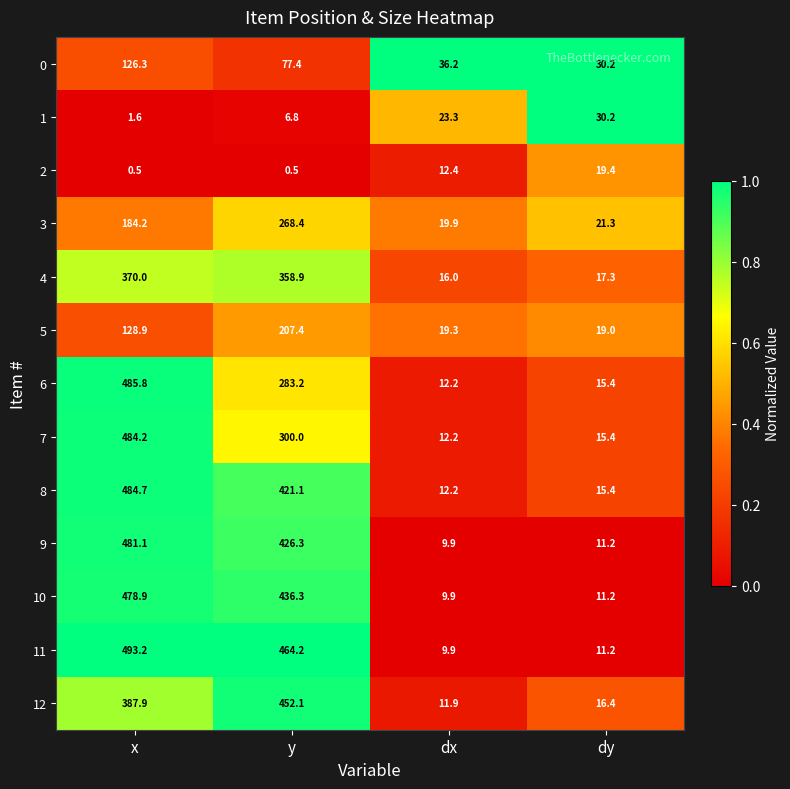

What is the sum of the 2 values at x and dy?

19.9